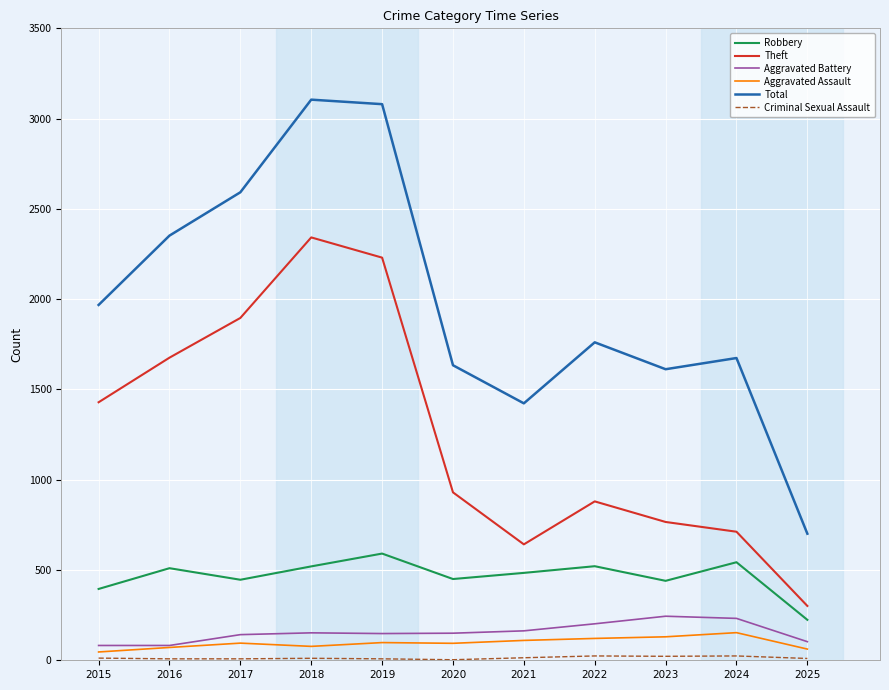

Read the Robbery value at 2023, to the nearest 50.

450